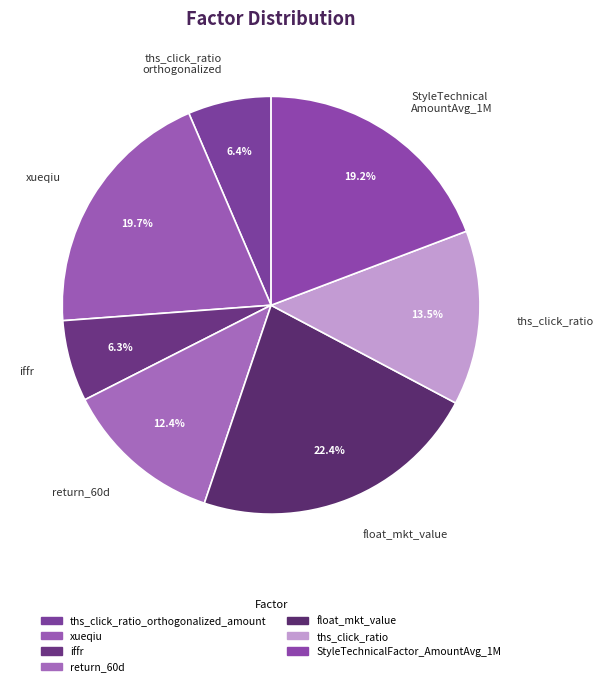

Count the number of slices in the pie.

7